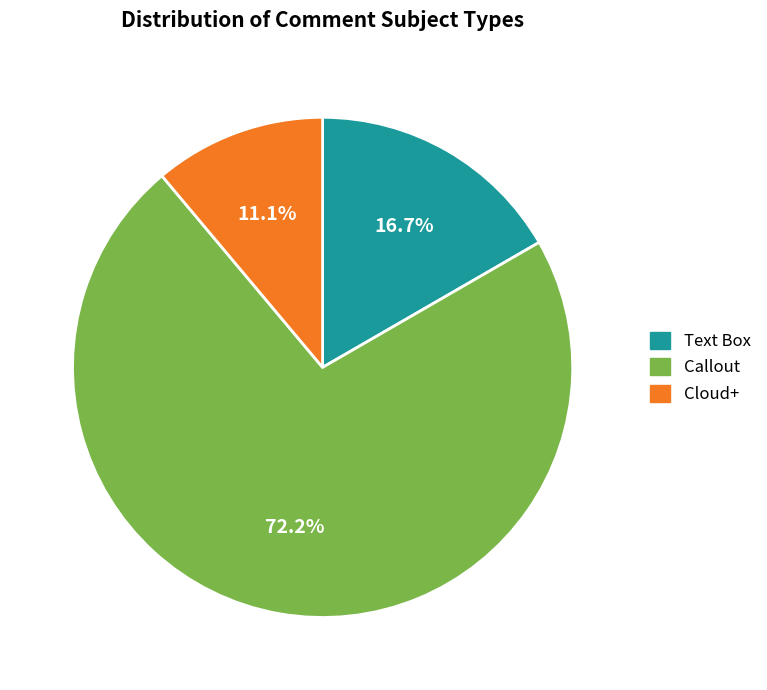

Is it true that Callout is 65% of the pie?

False